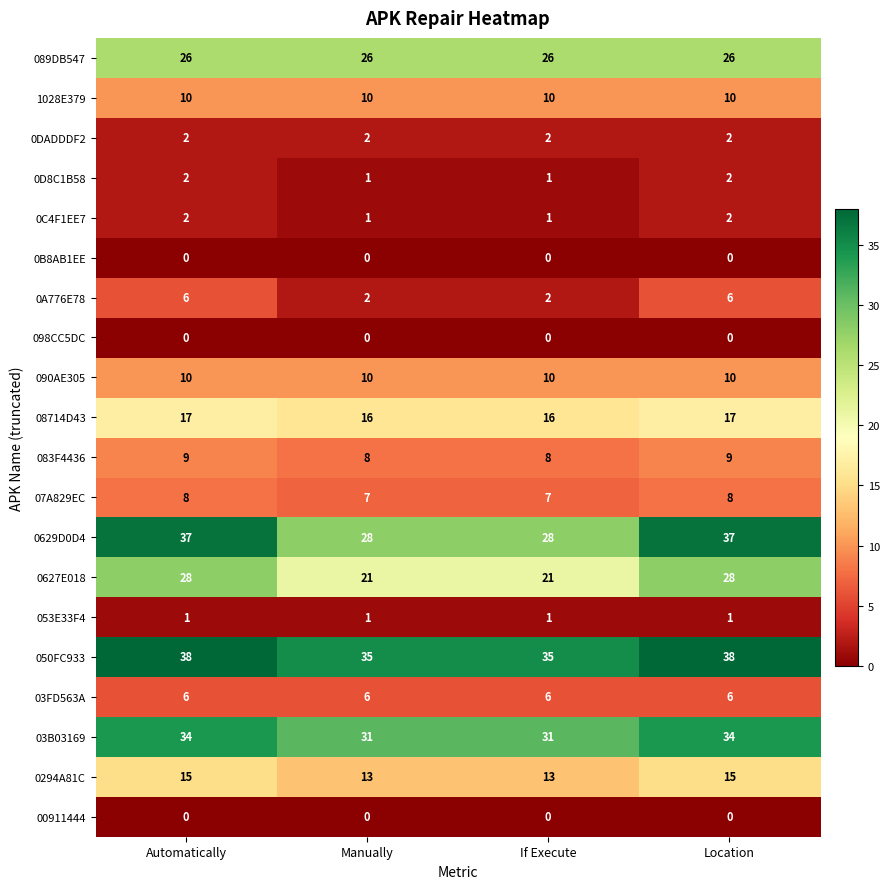

What is the maximum value shown in the chart?

38